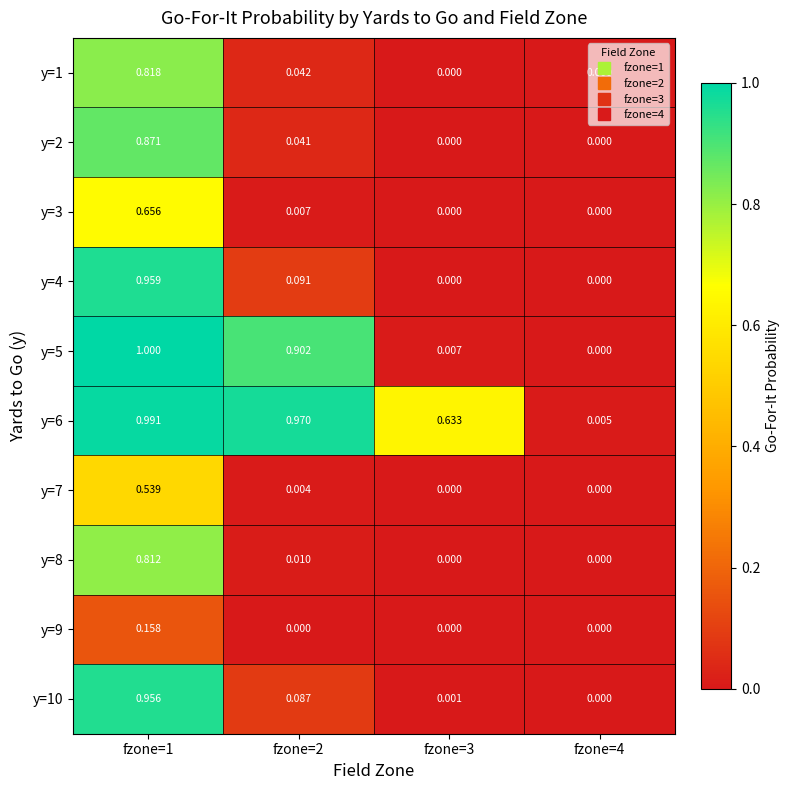

Is the value of y=1 at fzone=1 greater than the value of y=7 at fzone=1?

Yes